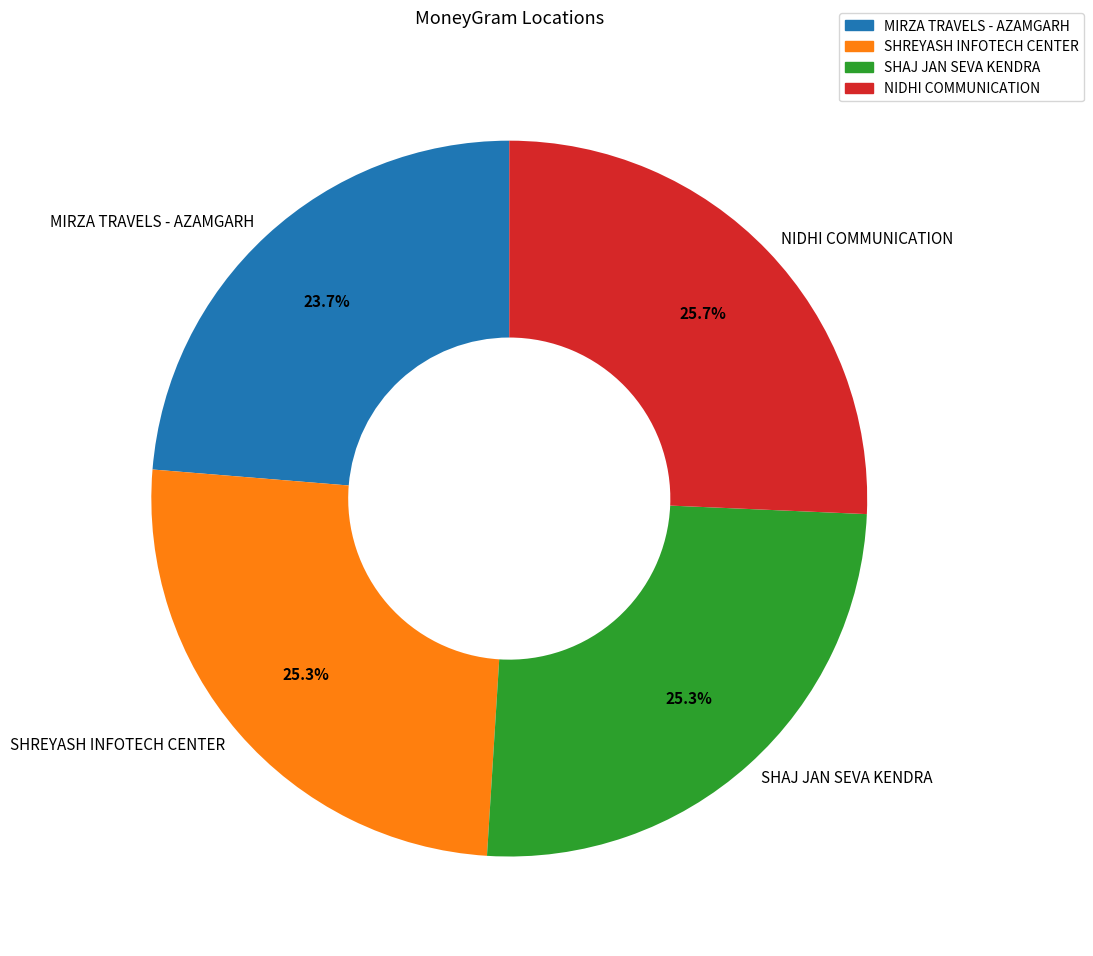

Does NIDHI COMMUNICATION represent more than half of the total?

No